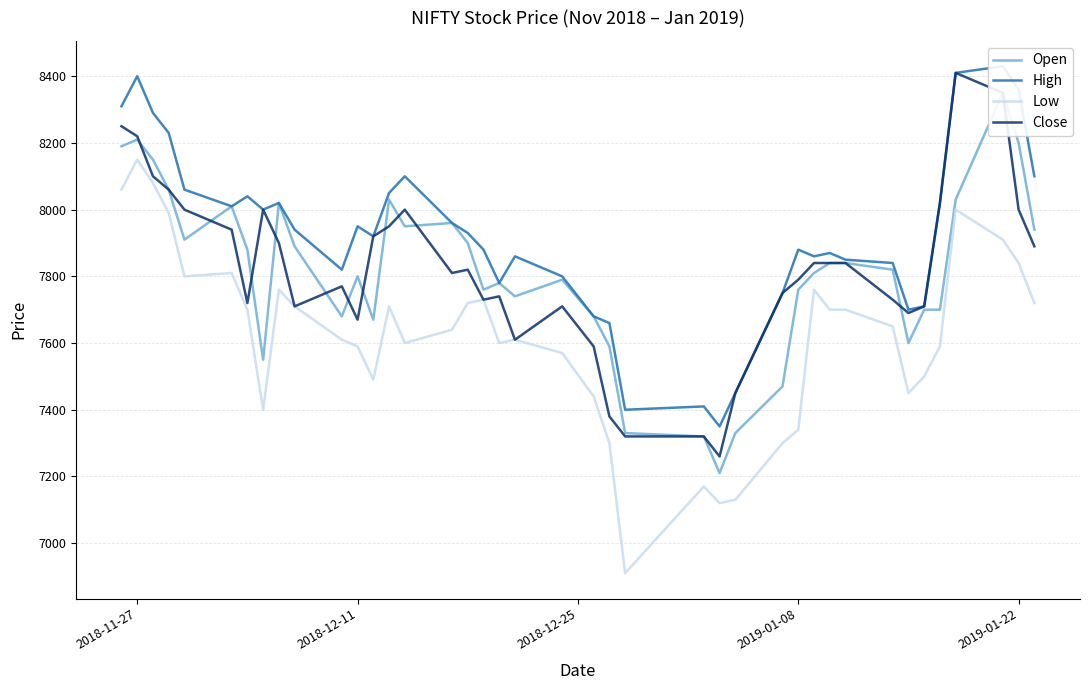

What is the minimum value for Low?

6910